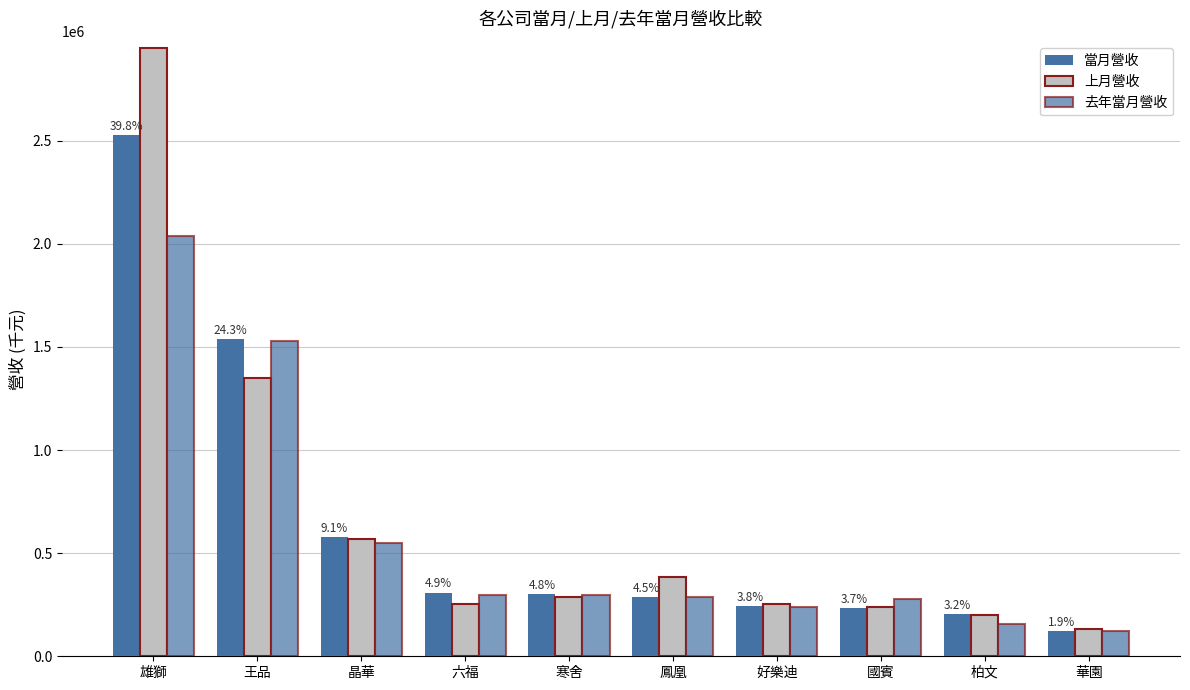

At which category is the sum across all series the highest?

雄獅